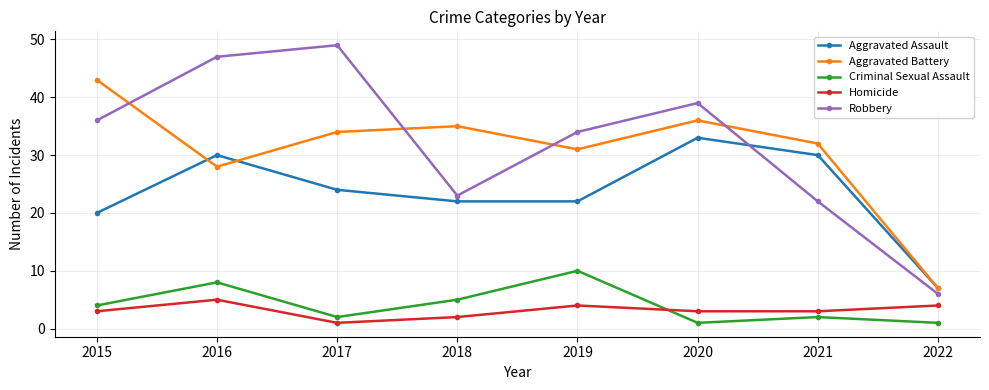

What is the maximum value for Homicide?

5